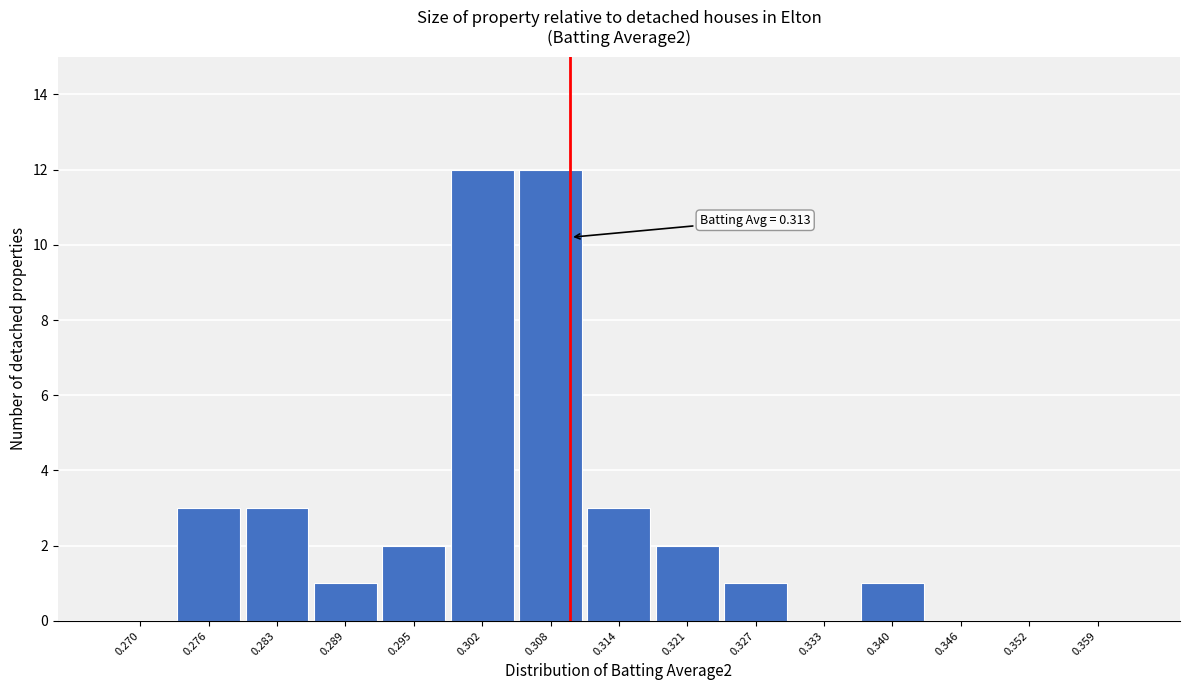

Reading left to right, extract all data points from this chart.

0.270=0	0.276=3	0.283=3	0.289=1	0.295=2	0.302=12	0.308=12	0.314=3	0.321=2	0.327=1	0.333=0	0.340=1	0.346=0	0.352=0	0.359=0